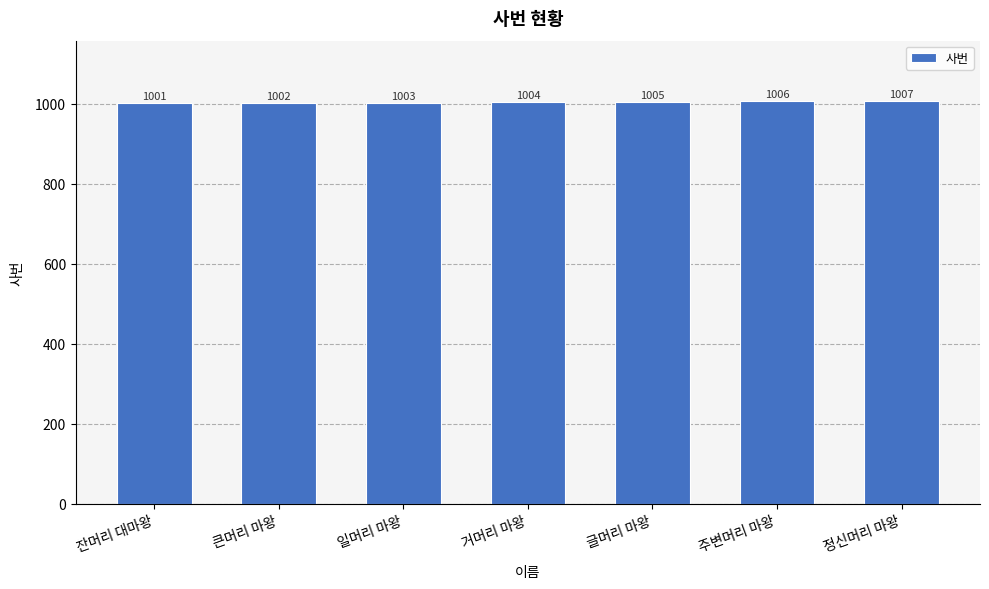

Where is the data nearest to the value 1004?

거머리 마왕